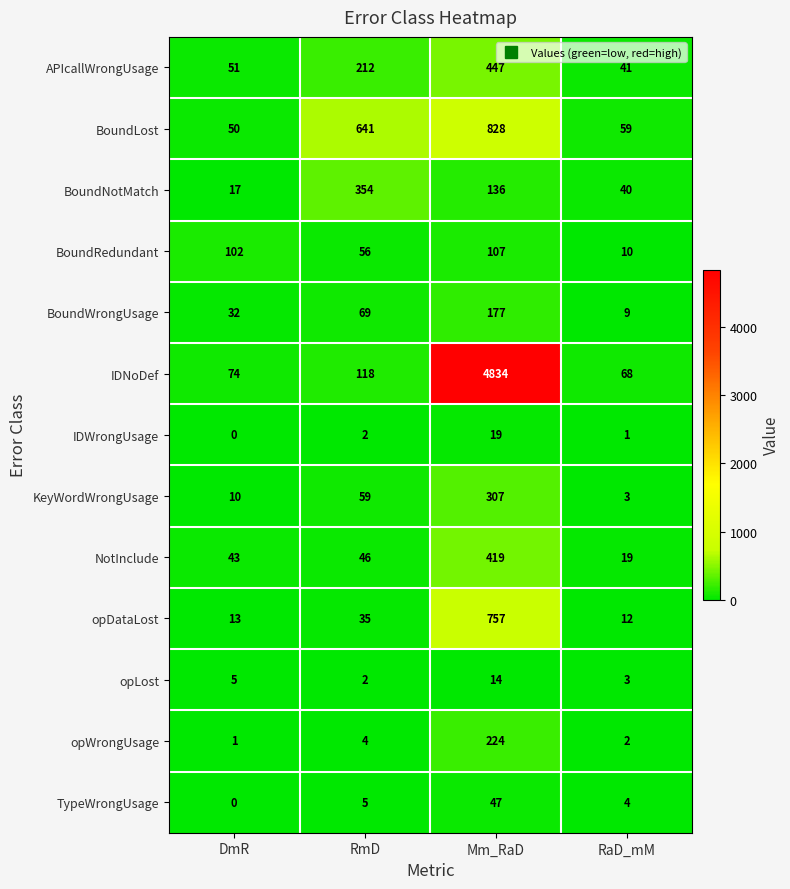

What is the greatest value displayed?

4834